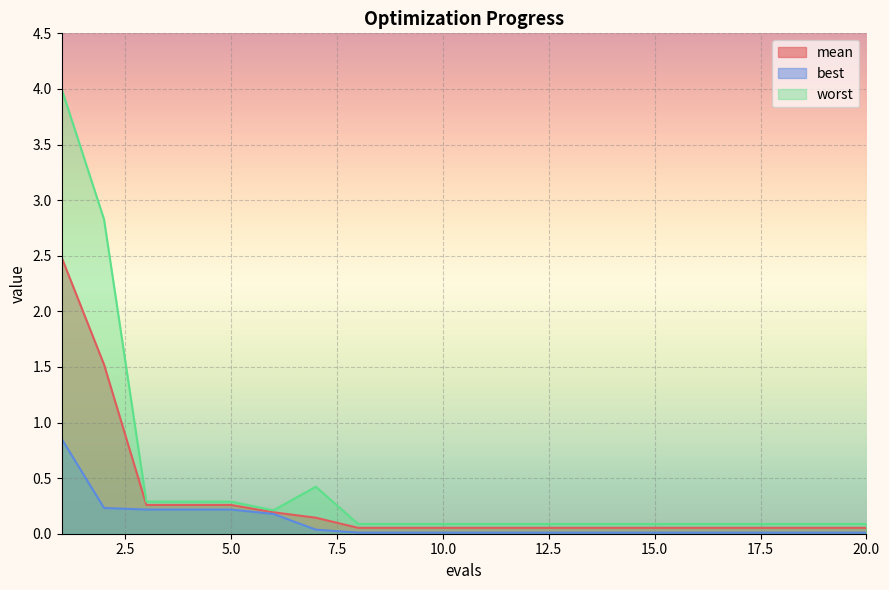

Reading left to right, what are all the values shown in this chart?

mean: 2.5	1.5	0.3	0.3	0.3	0.2	0.1	0.1	0.1	0.1	0.1	0.1	0.1	0.1	0.1	0.1	0.1	0.1	0.1	0.1
best: 0.9	0.2	0.2	0.2	0.2	0.2	0.0	0.0	0.0	0.0	0.0	0.0	0.0	0.0	0.0	0.0	0.0	0.0	0.0	0.0
worst: 4.0	2.8	0.3	0.3	0.3	0.2	0.4	0.1	0.1	0.1	0.1	0.1	0.1	0.1	0.1	0.1	0.1	0.1	0.1	0.1